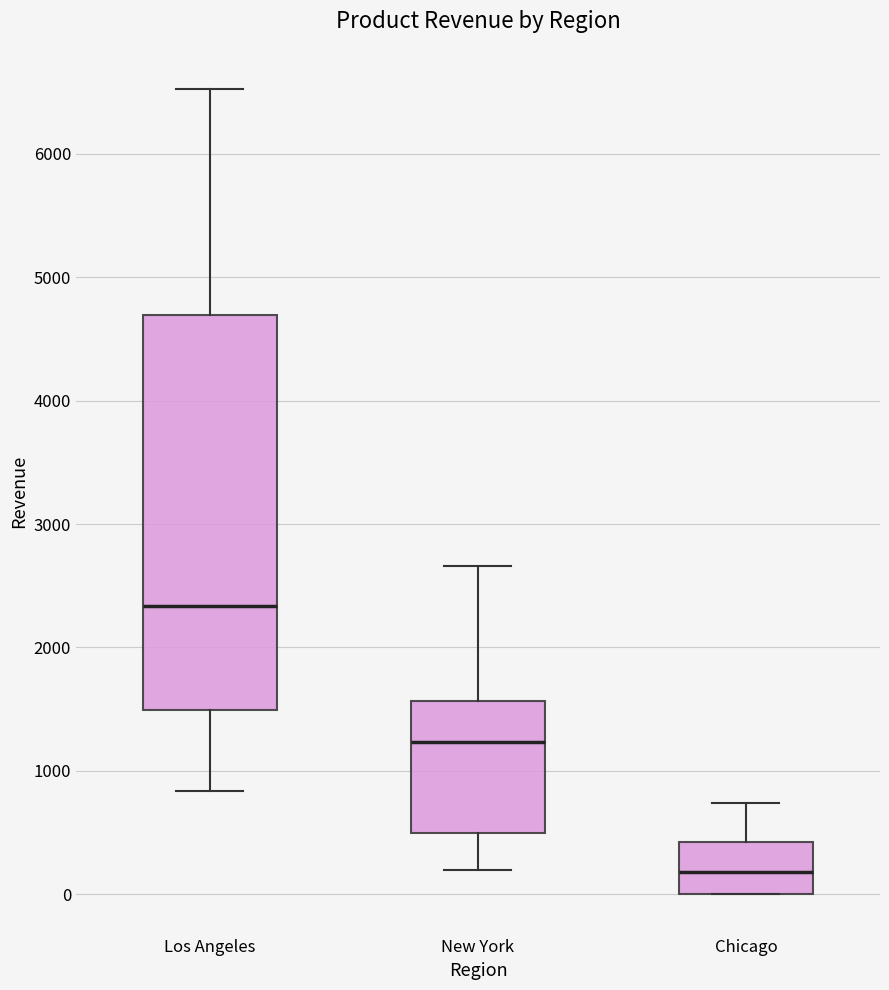

Which box has the highest median line?

Los Angeles